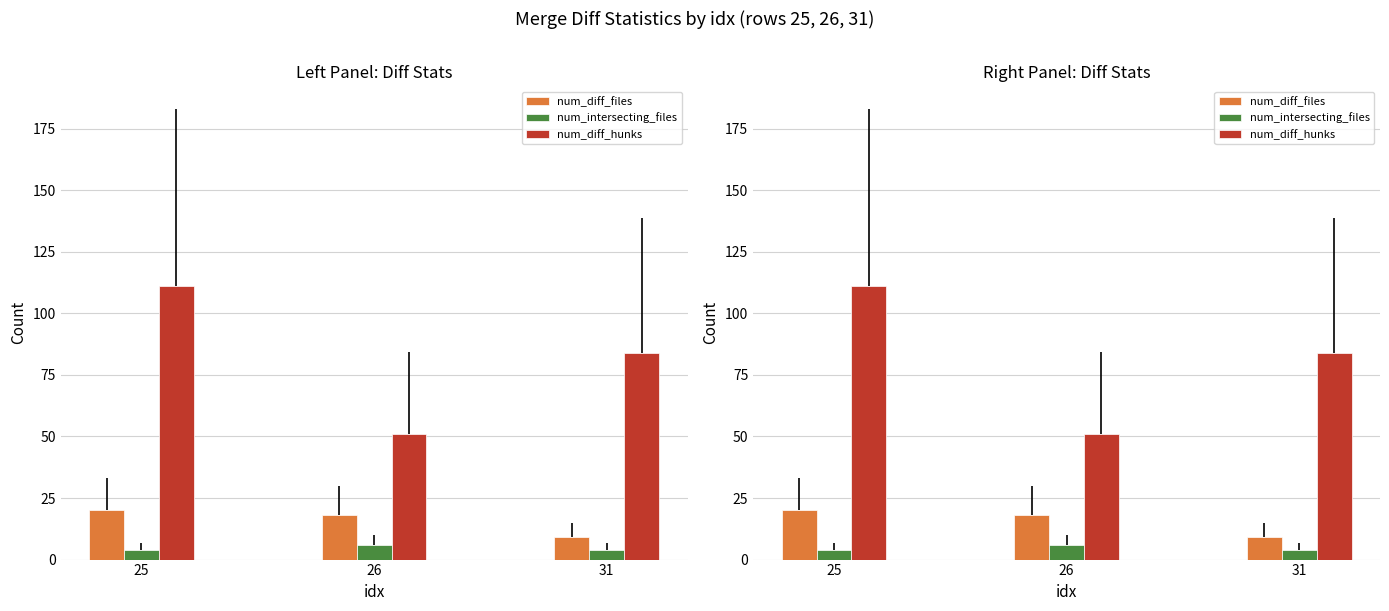

Reading right to left, what are all the values shown in this chart?

num_diff_files: 9	18	20
num_intersecting_files: 4	6	4
num_diff_hunks: 84	51	111